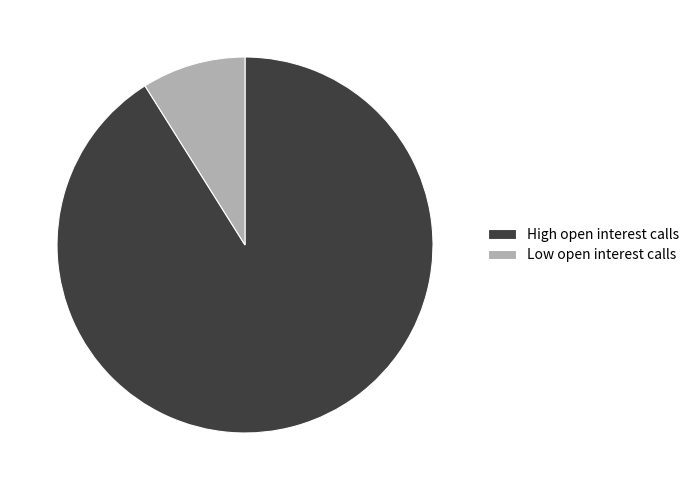

Is there any slice that represents more than half of the pie?

Yes